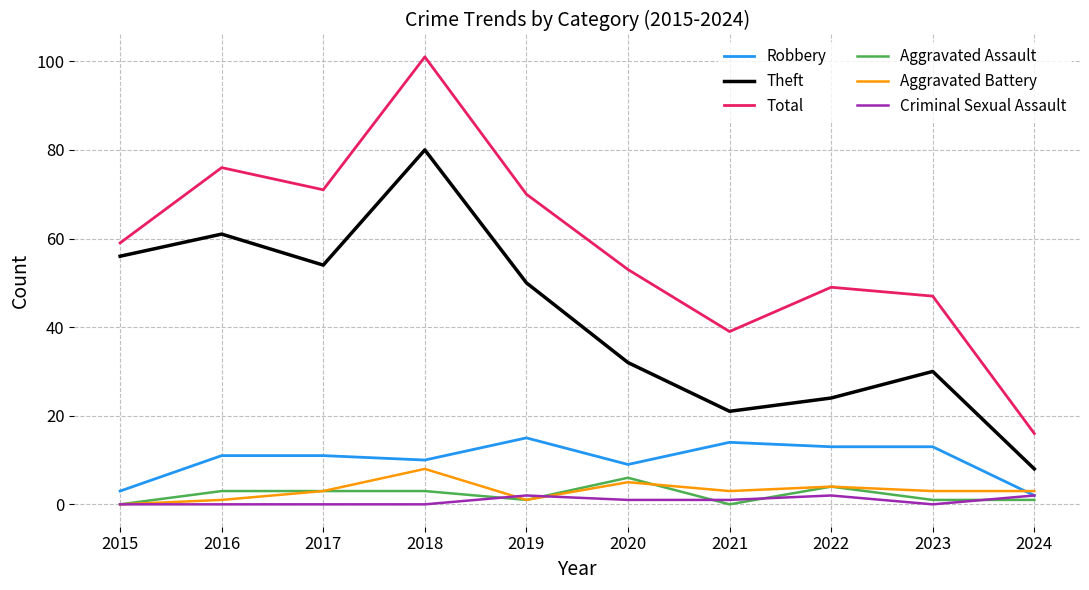

What is the difference between the highest and lowest values at 2017?

71